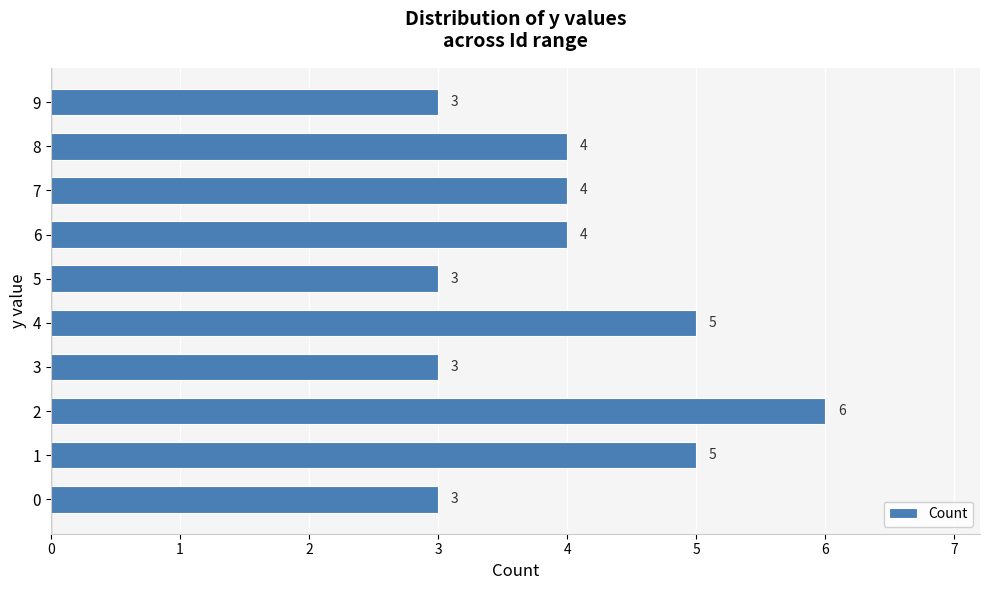

What is the sum of all values?

40